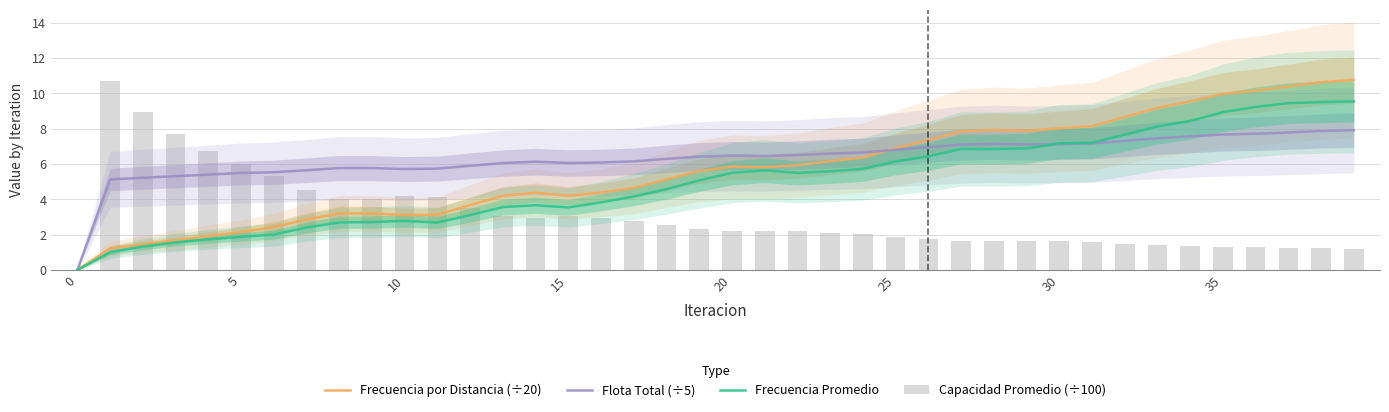

What is the maximum value for Frecuencia Promedio?

9.5